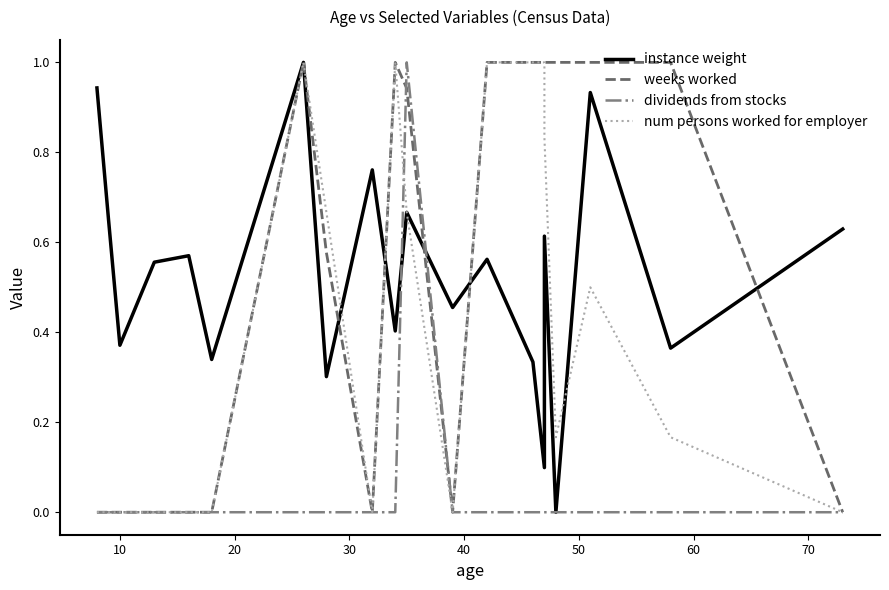

How many times do num persons worked for employer and dividends from stocks cross each other?

1